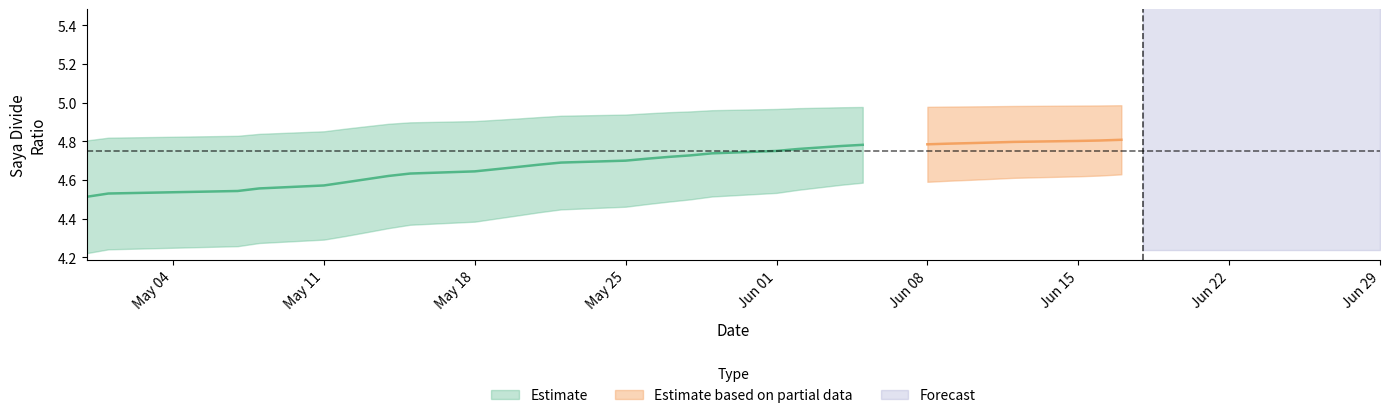

True or false: saya_divide_std and saya_divide_mean intersect in this chart.

False